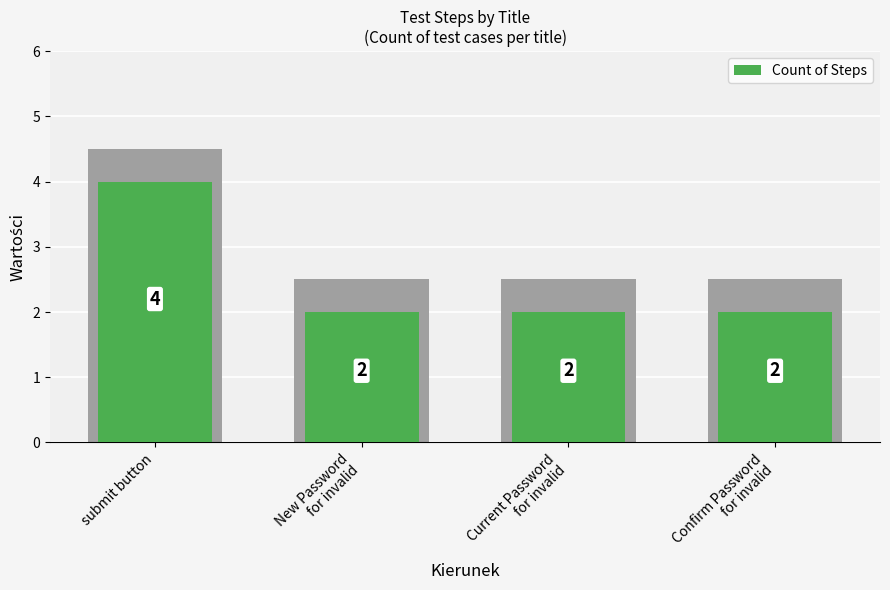

What is the ratio of the value at Current Password
for invalid to the value at New Password
for invalid?

1.0